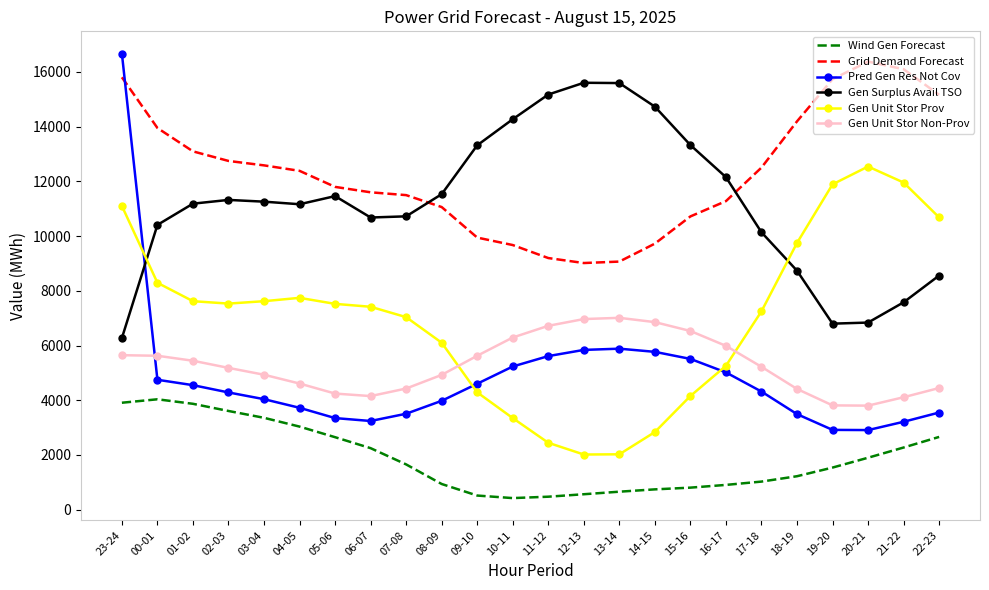

What is the spread (max minus min) of values at 20-21?

14472